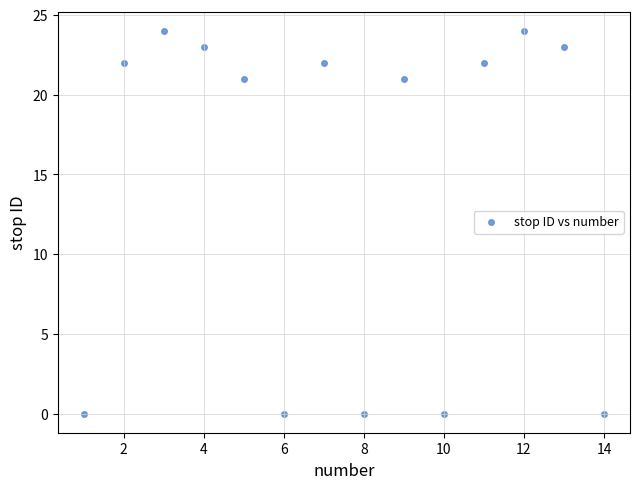

What is the range of X values (max minus min)?

13